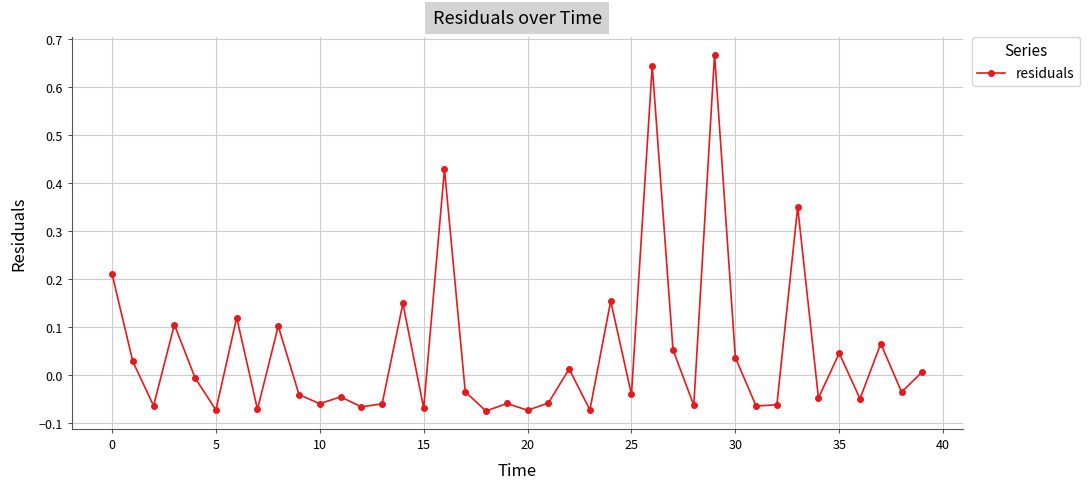

True or false: the data has more than 2 interior local peaks.

True